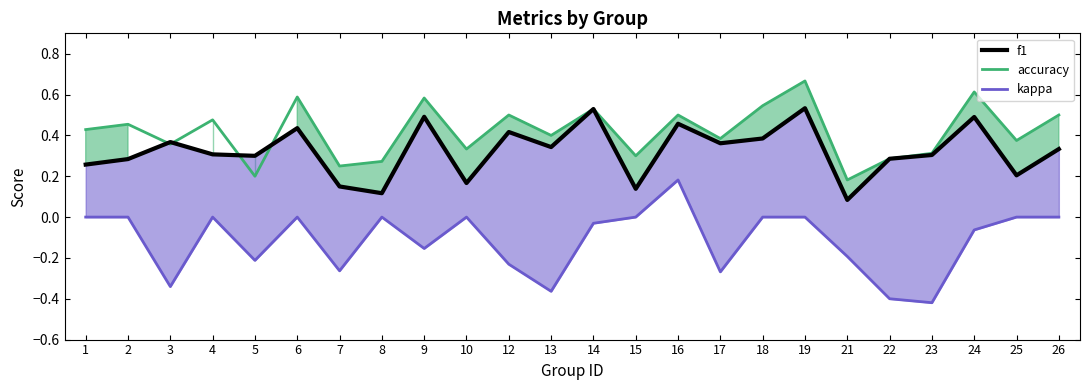

What is the difference between the maximum and minimum values in the f1 series?

0.4